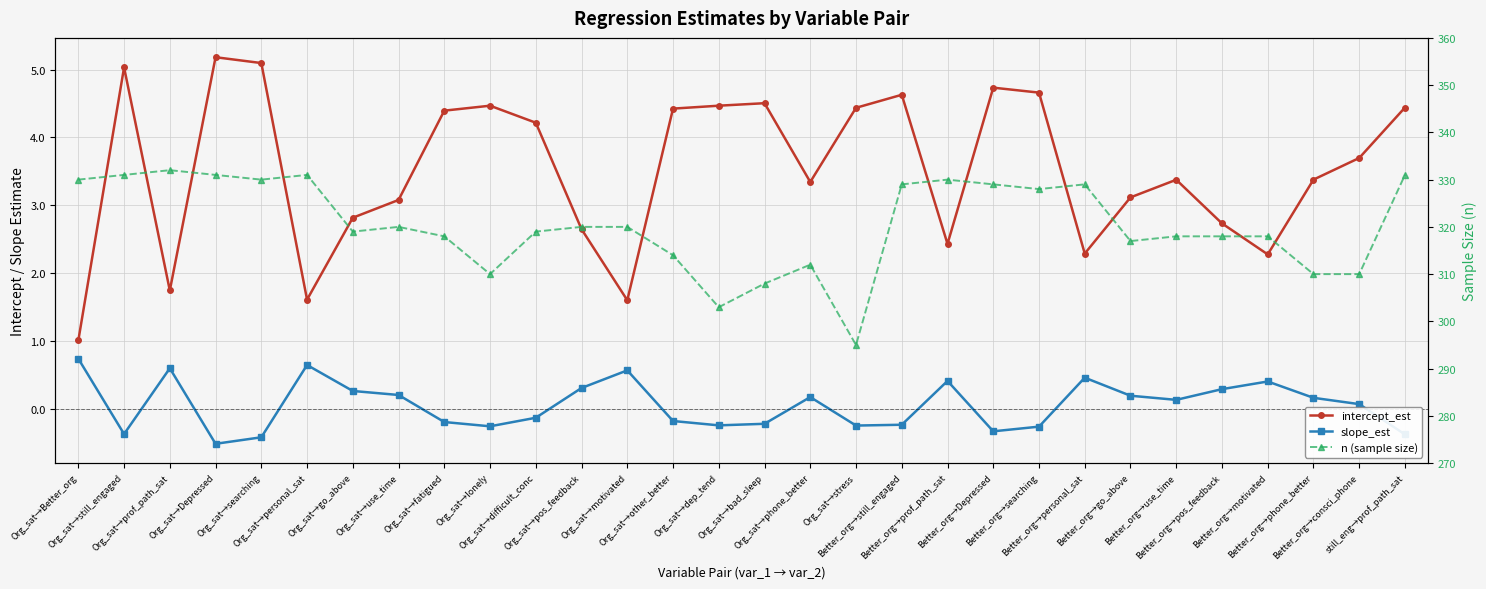

Where is the first local minimum for n (sample size)?

Org_sat→searching